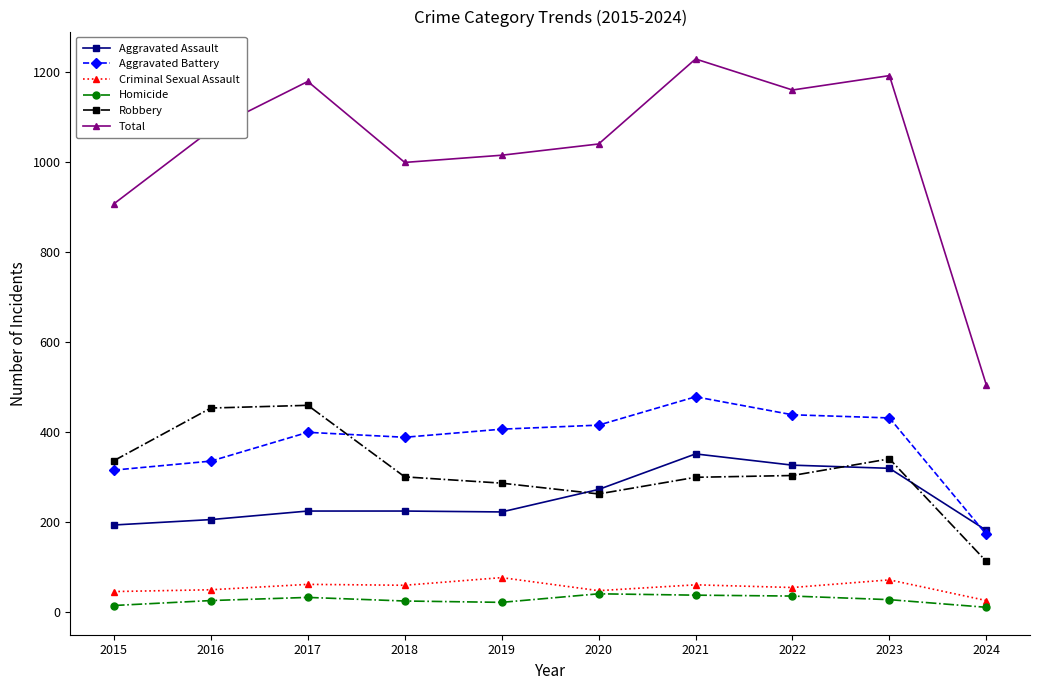

Where does the Criminal Sexual Assault series first go above 60?

2017